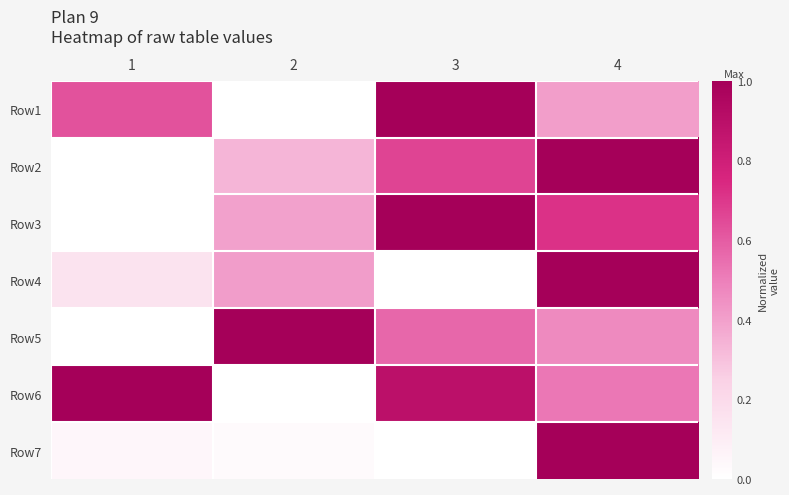

Which series has the largest total across all categories?

Row6